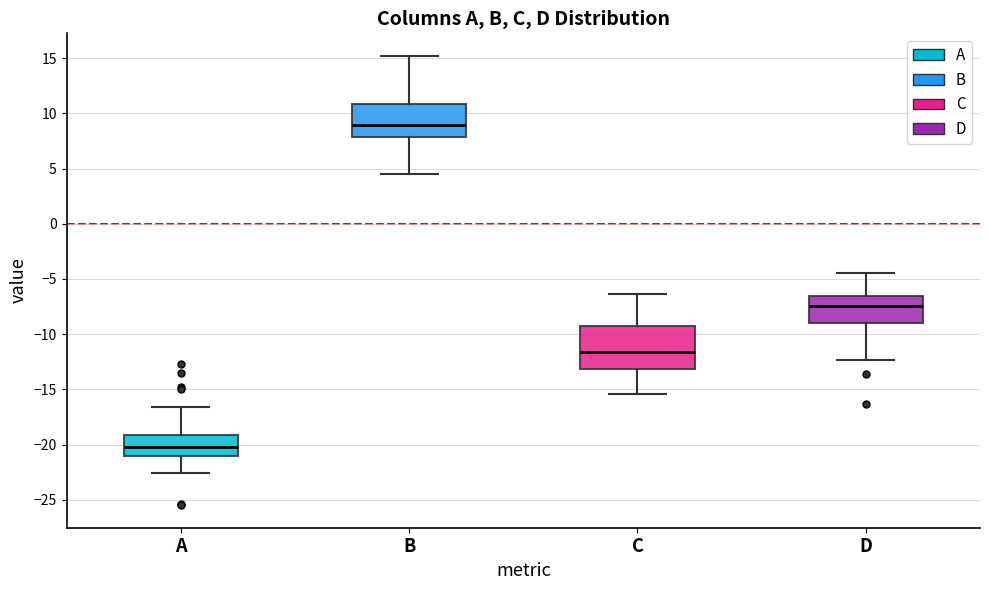

Reading left to right, transcribe this box plot: for each box, give where its median line is, the range the box spans, and where its two whiskers end, as read against the y-axis. The values are not printed on the chart, so give them approximately, as read against the axis.

A: median -20.0, box -21.0 to -19.0, whiskers -22.5 to -16.5
B: median 9.0, box 8.0 to 11.0, whiskers 4.5 to 15.0
C: median -11.5, box -13.0 to -9.5, whiskers -15.5 to -6.5
D: median -7.5, box -9.0 to -6.5, whiskers -12.5 to -4.5